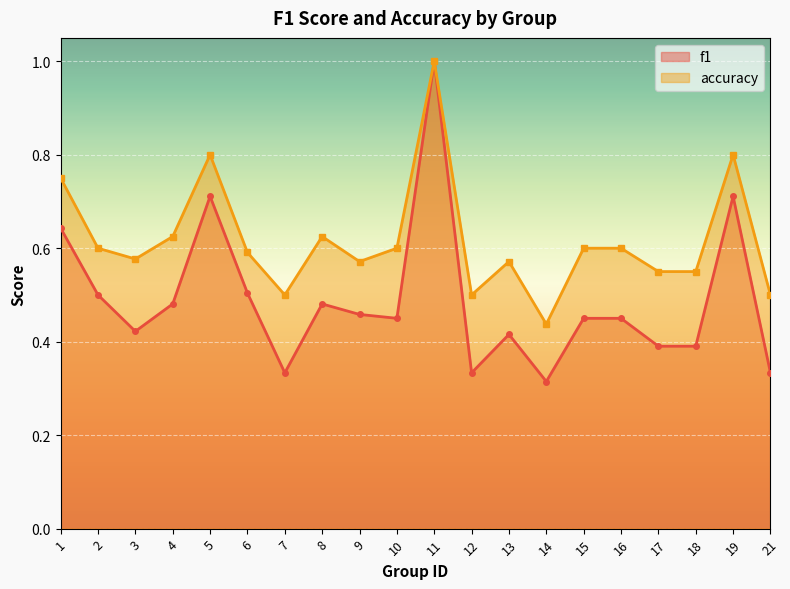

True or false: accuracy and f1 intersect in this chart.

False